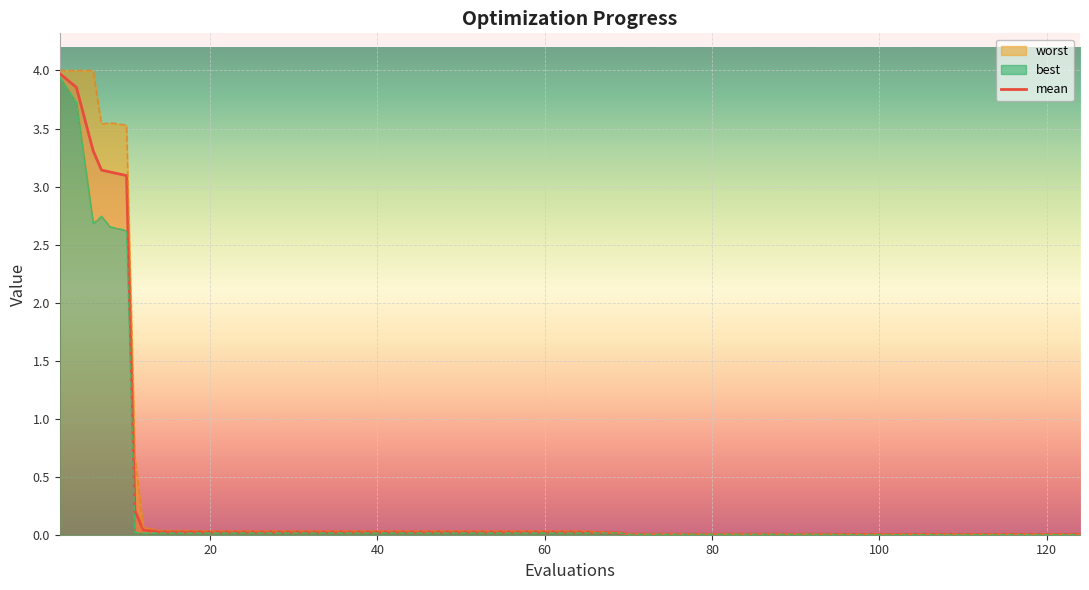

What is the highest value of the mean series?

4.0